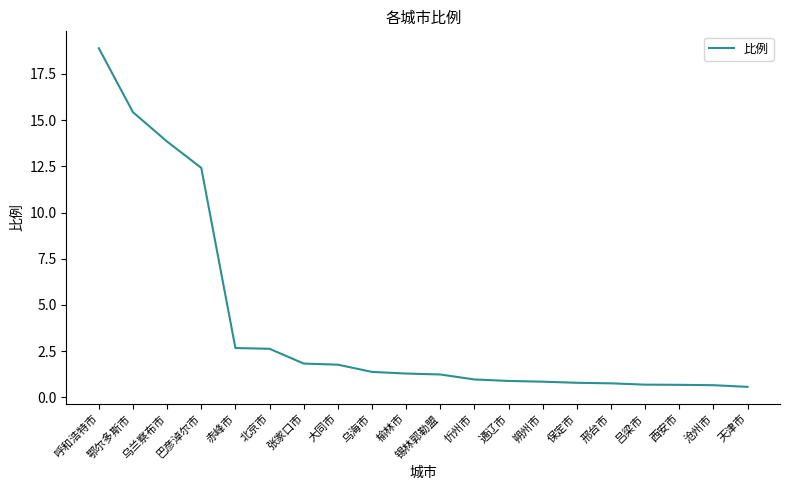

Does the chart have visible grid lines?

No